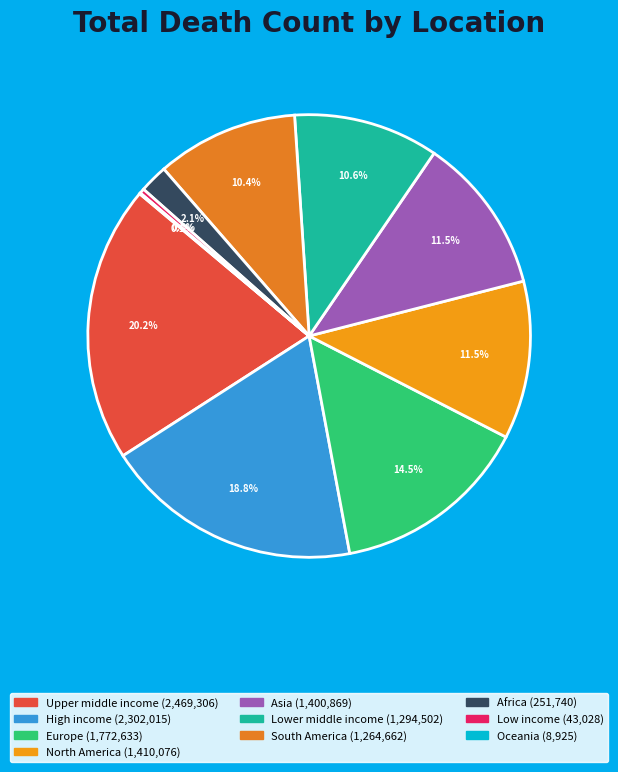

To the nearest percent, what is the difference between the largest and smallest slice percentages?

20%